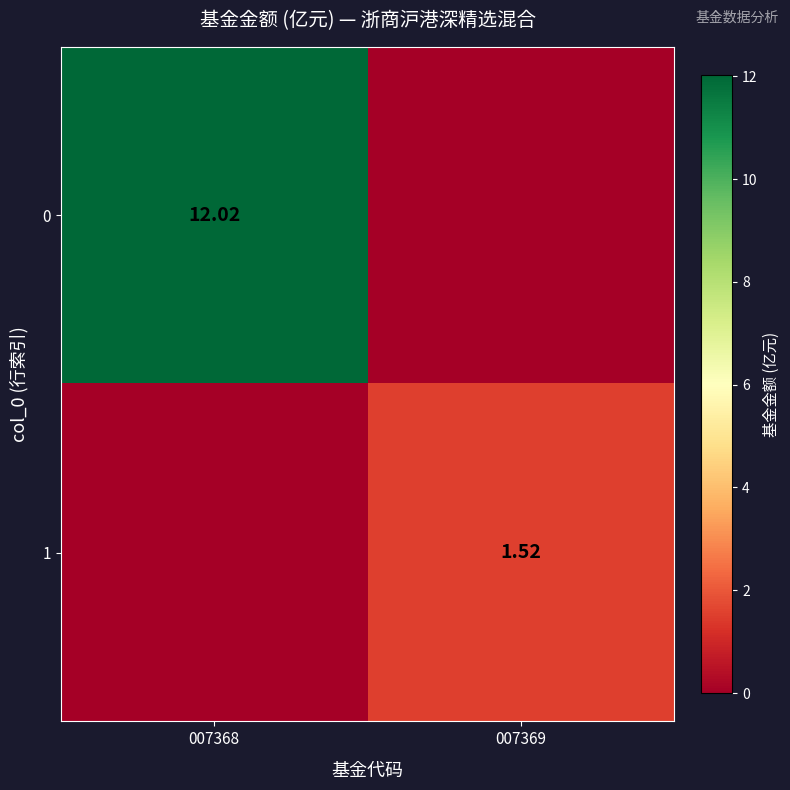

What is the difference between the maximum and minimum values in the 0 series?

12.0